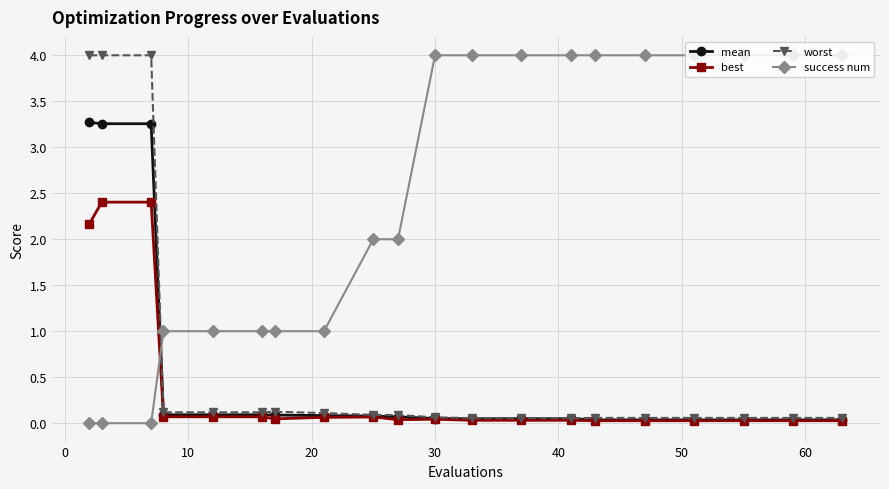

What is the greatest value displayed?

4.0